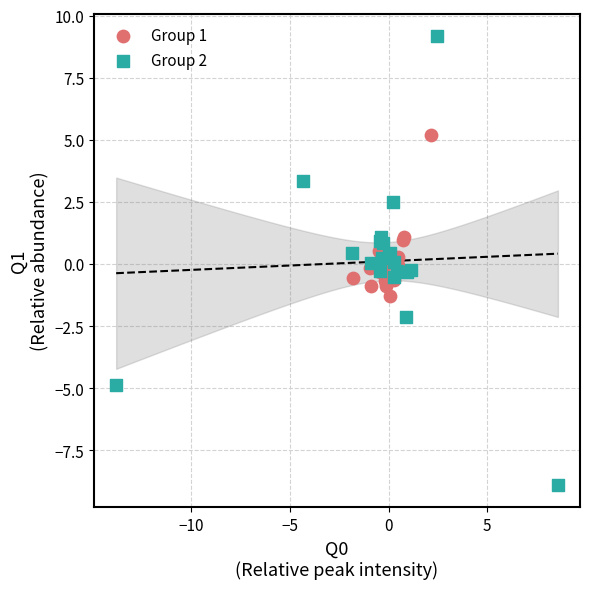

Which series reaches the minimum Y coordinate?

Group 2